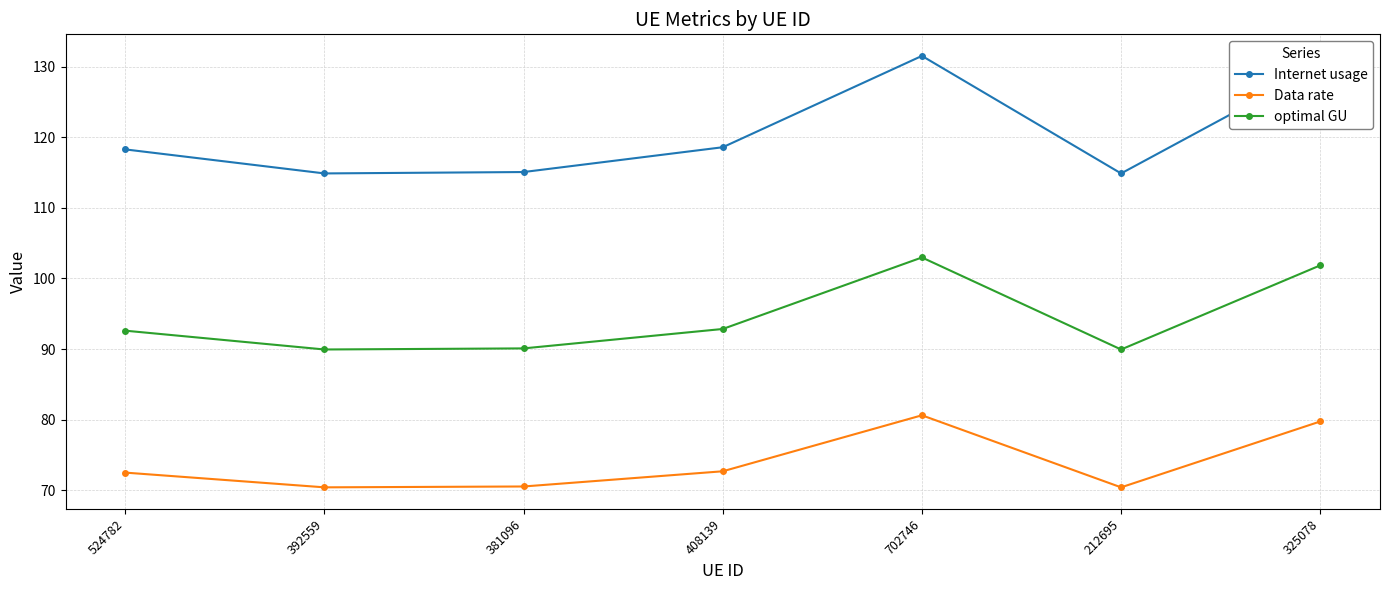

Is it true that optimal GU equals 89.9 at 212695?

True